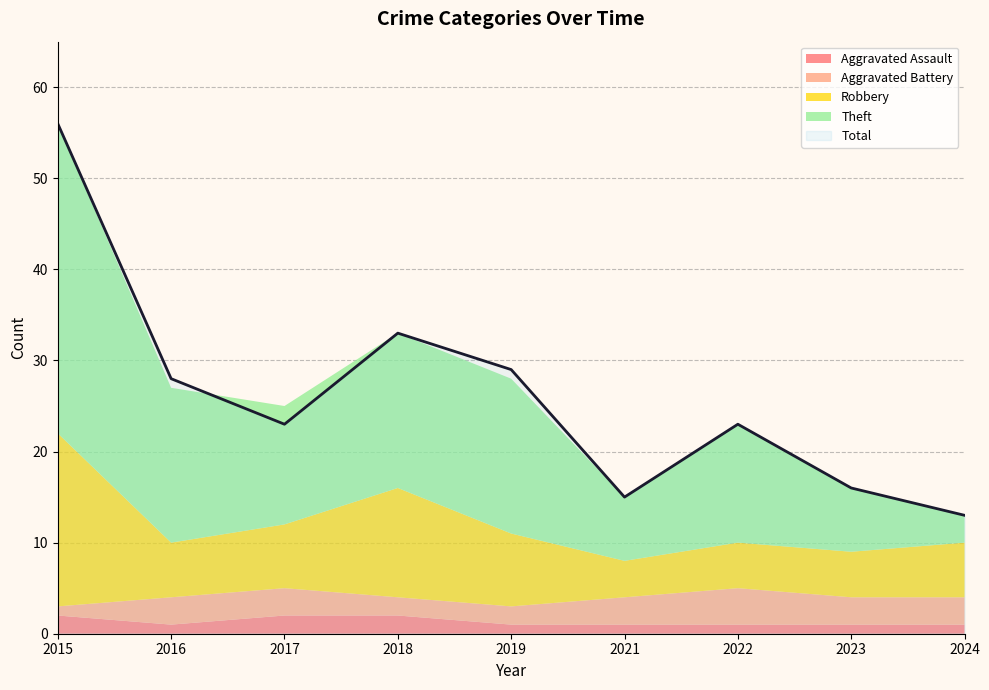

How many interior local peaks does the Aggravated Battery series have?

1